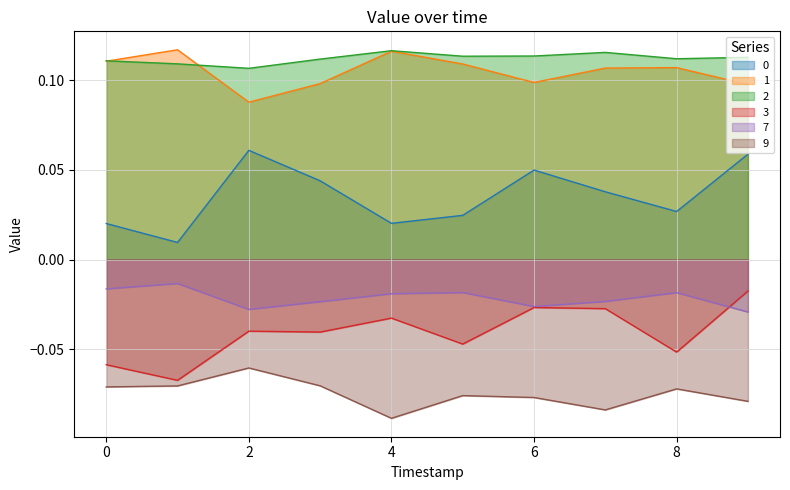

At 6, list the series in order from smallest to largest.

9, 3, 7, 0, 1, 2